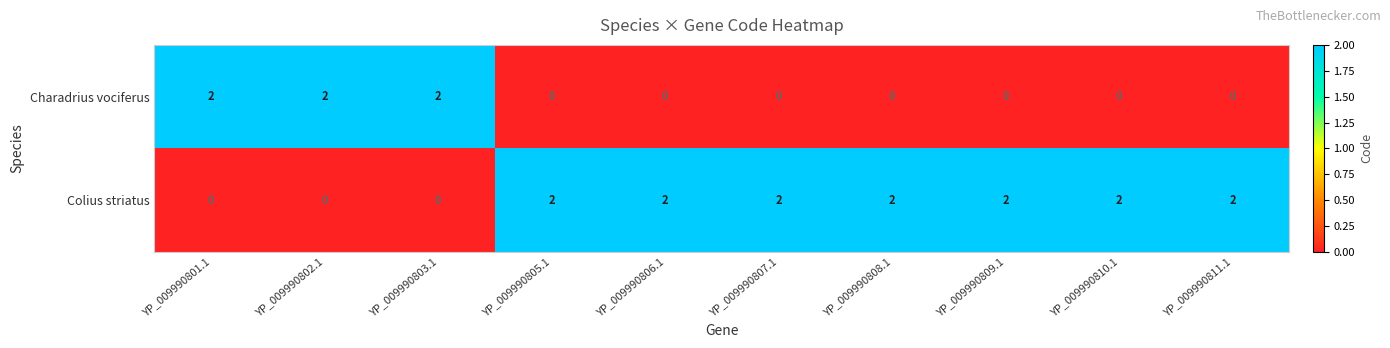

How many Colius striatus values are between 0 and 2?

10